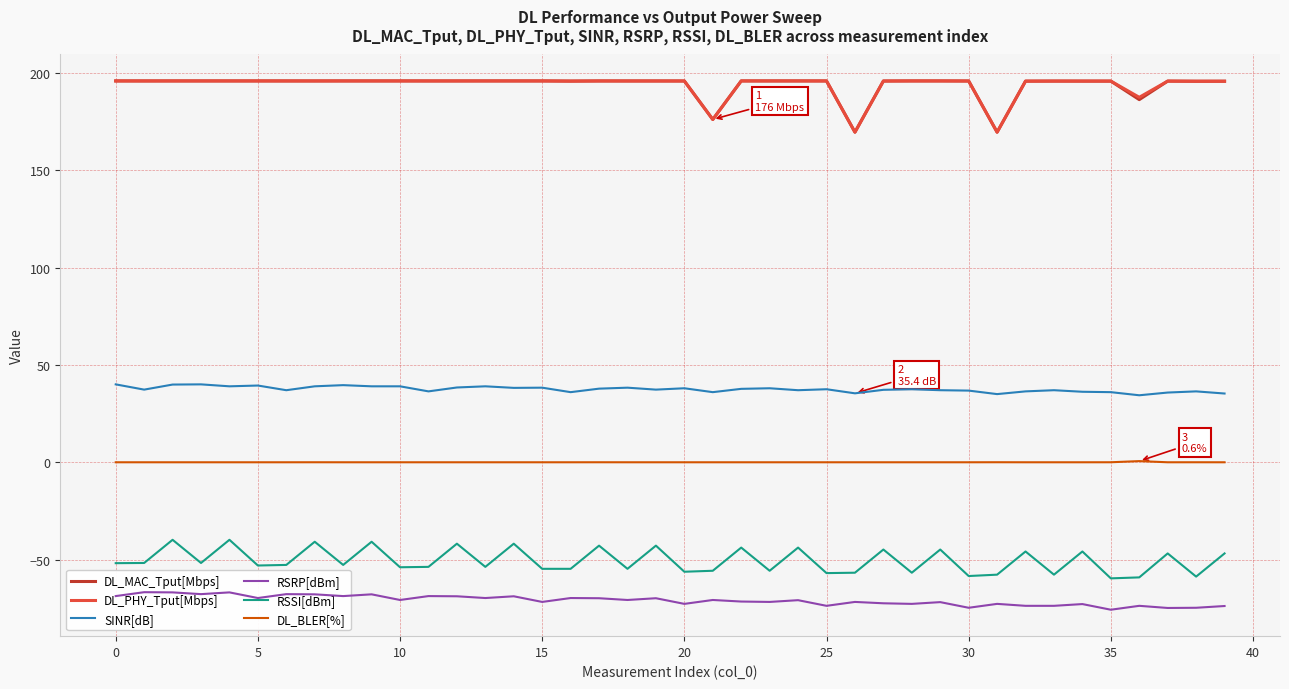

How many data points in DL_PHY_Tput[Mbps] are above 195?

36